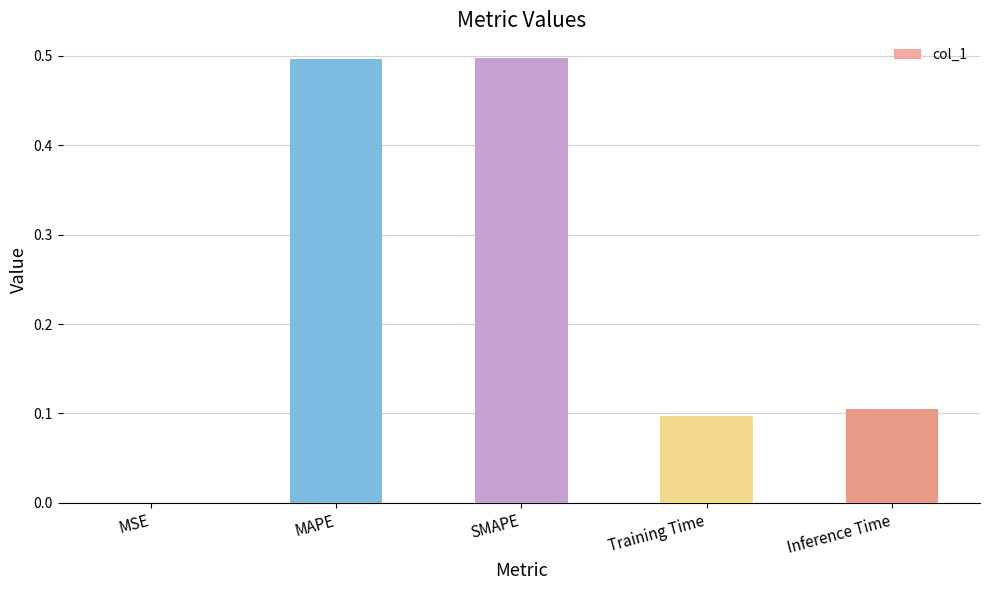

What is the sum of all values?

1.2